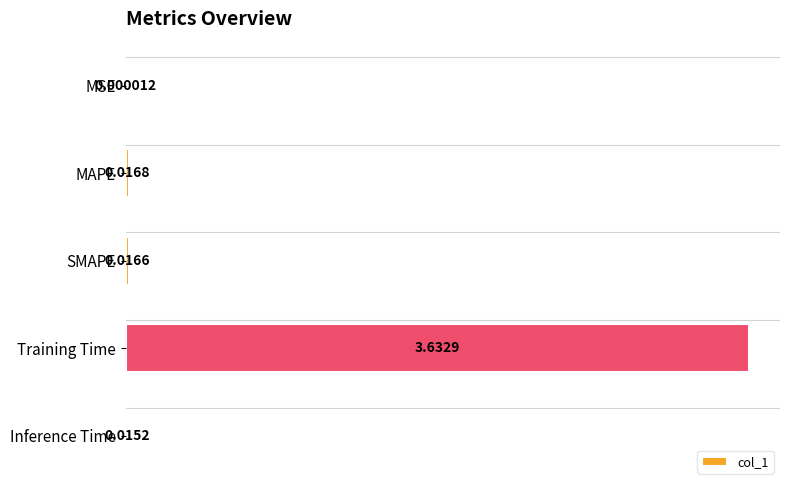

At which label is the value closest to 1?

MAPE